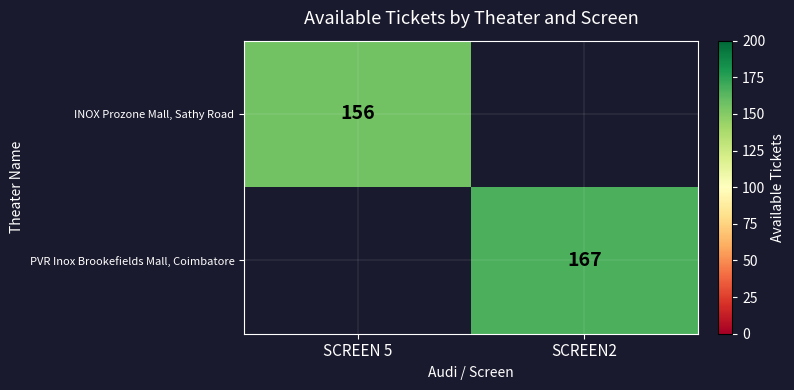

The PVR Inox Brookefields Mall, Coimbatore series shows 286.5 at SCREEN2. True or false?

False